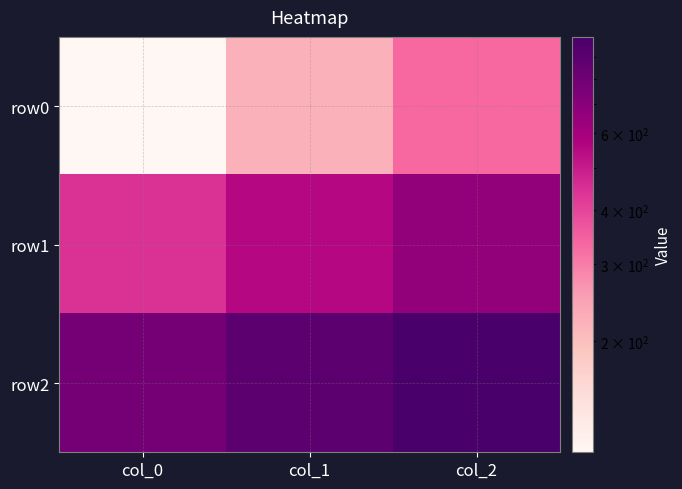

What is the spread (max minus min) of values at col_0?

666